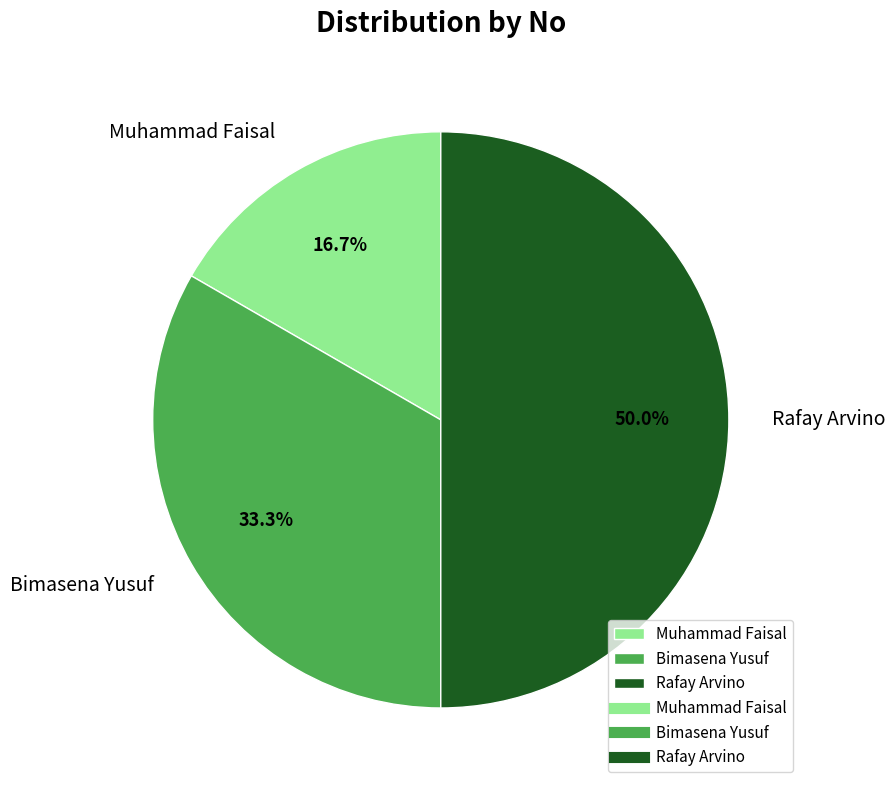

Does Muhammad Faisal represent more than half of the total?

No